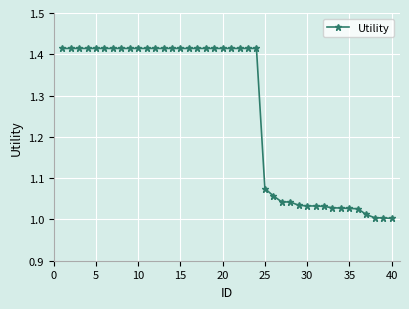

What is the difference between the maximum and second lowest values?

0.4